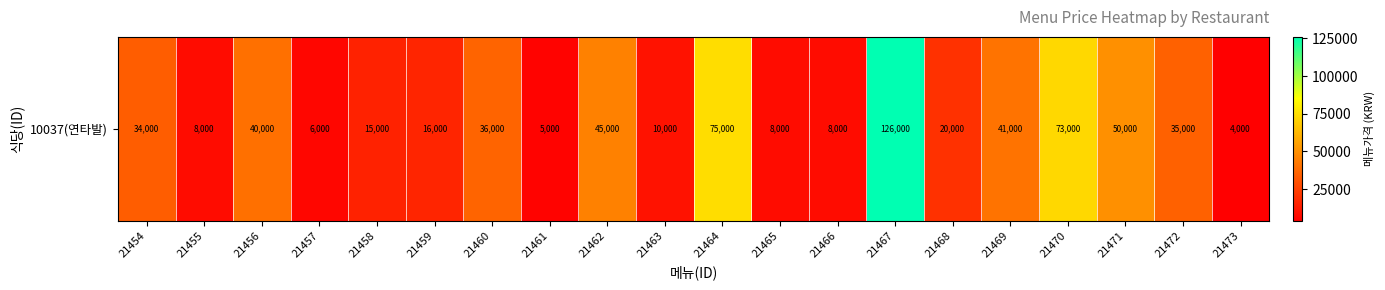

What is the greatest value displayed?

126000